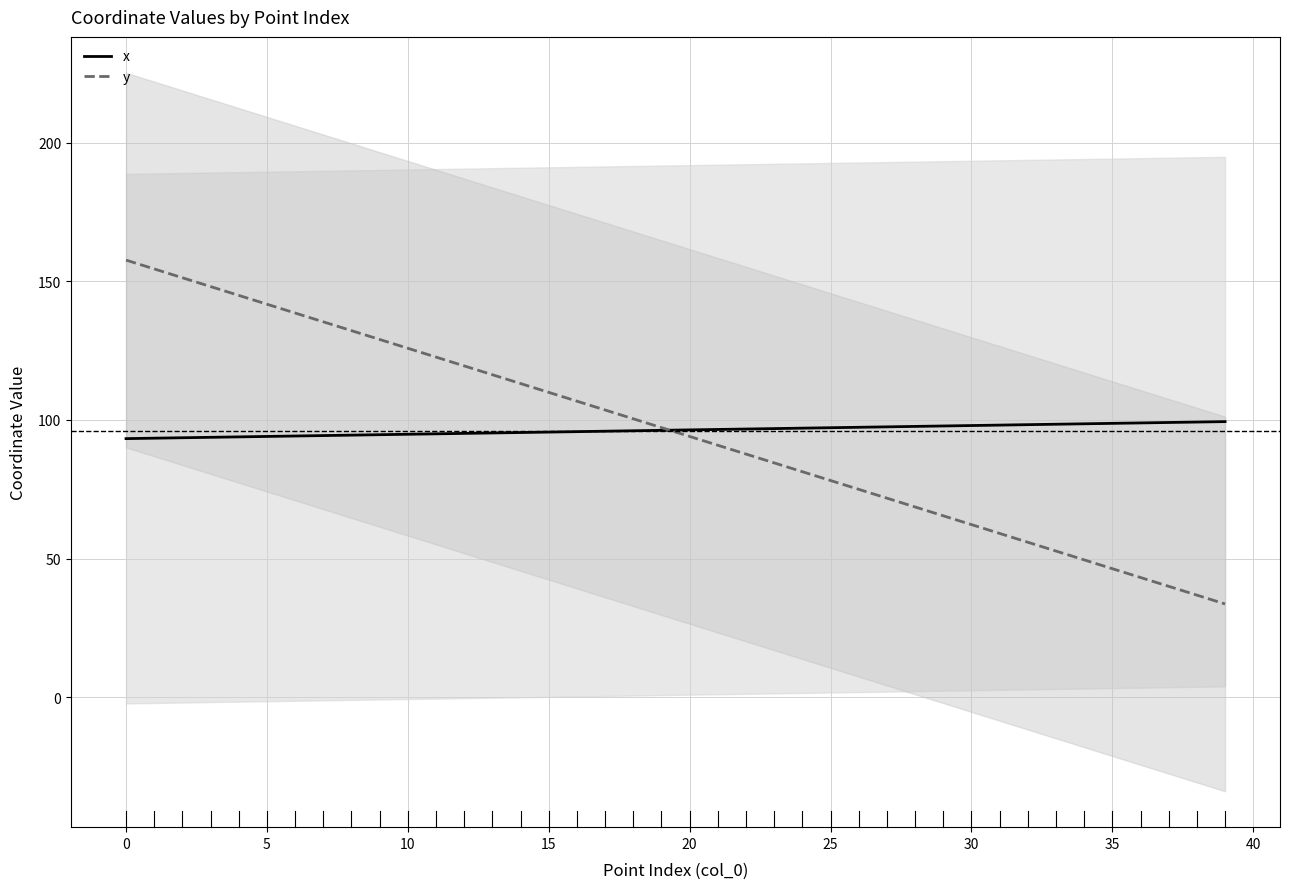

What is the value of the x point at the 9th from the left?

94.5